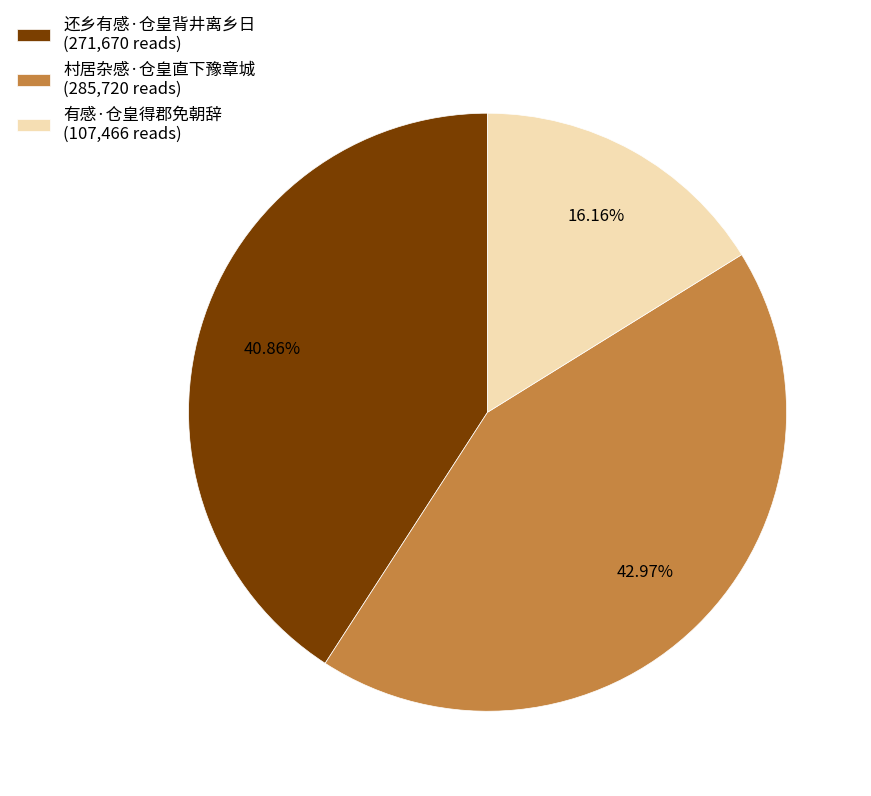

Is there any slice that represents more than half of the pie?

No